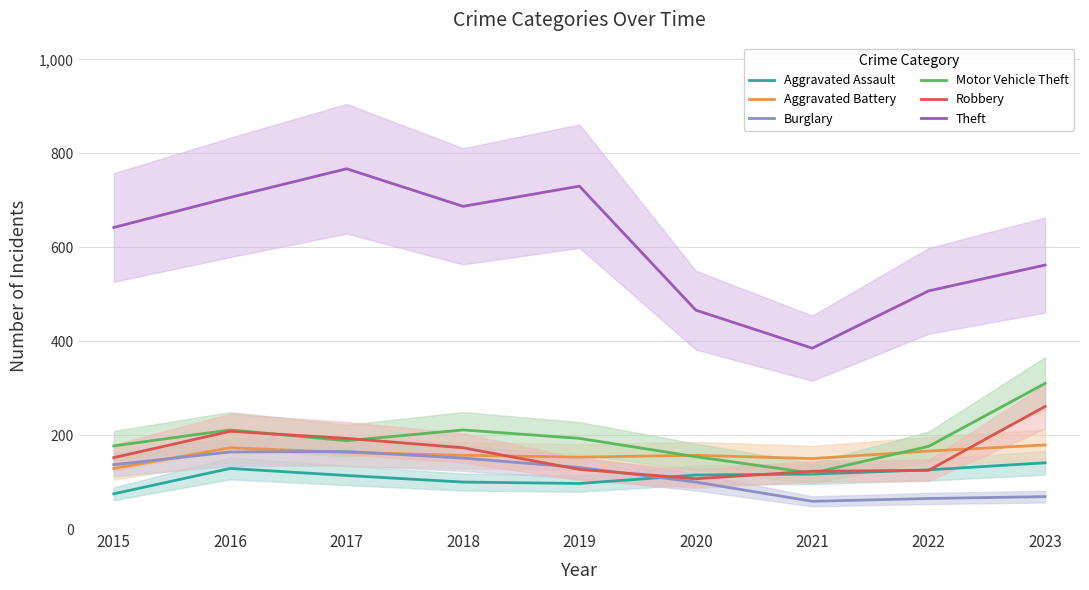

What is the value of the Motor Vehicle Theft point at the 1st from the left?

177